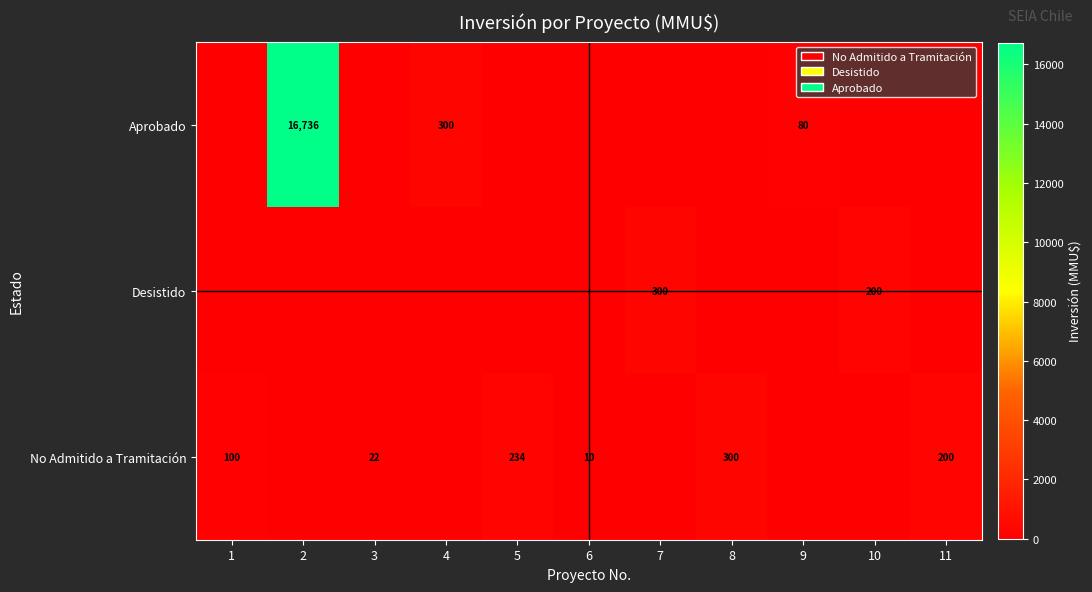

The value of No Admitido a Tramitación at 1 is 157. True or false?

False